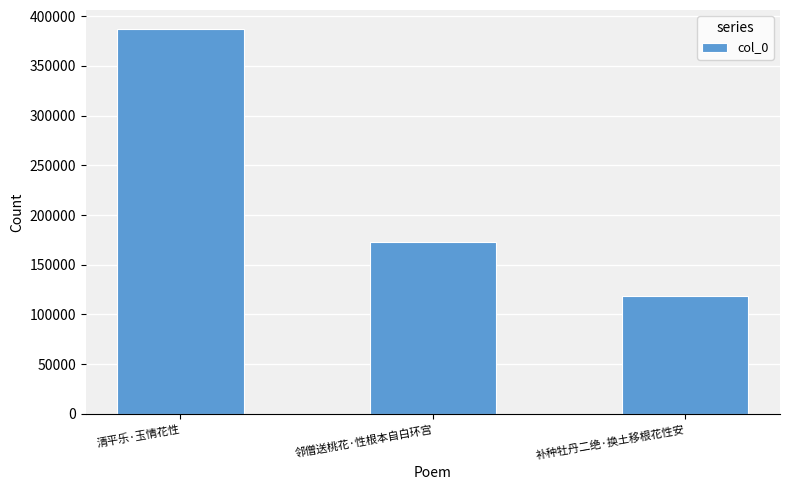

Does the chart contain any negative values?

No